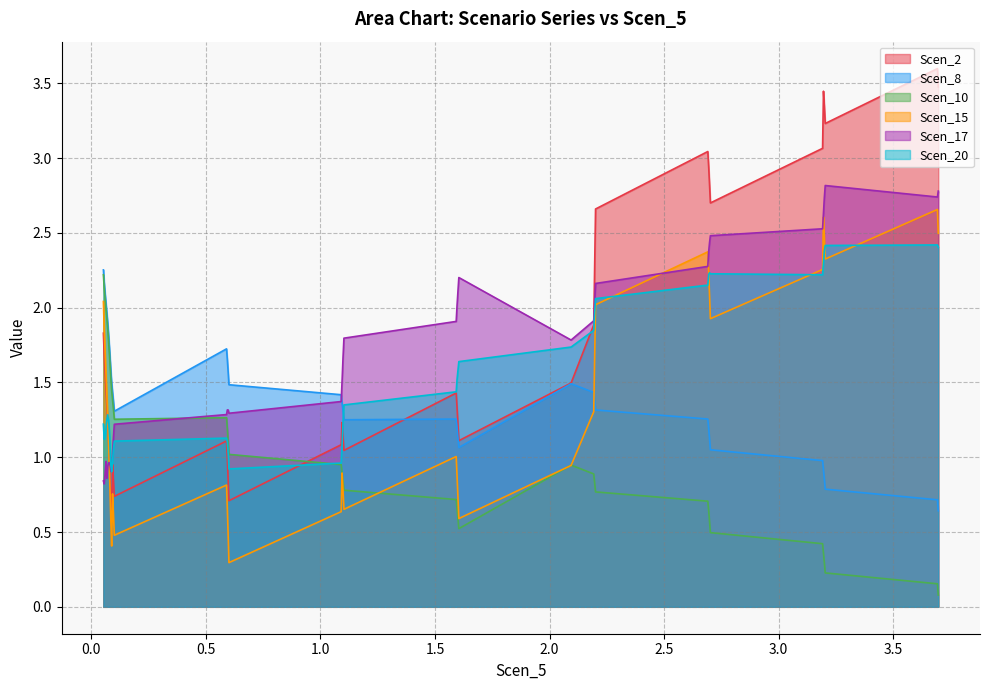

What is the greatest value displayed?

3.6